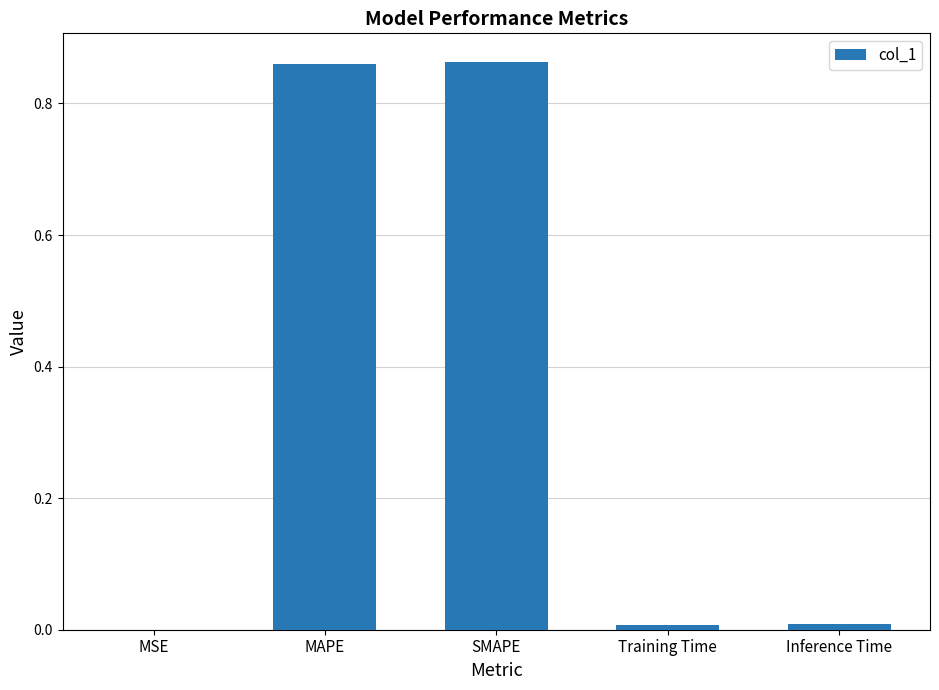

The value at MSE is 0.0. True or false?

True